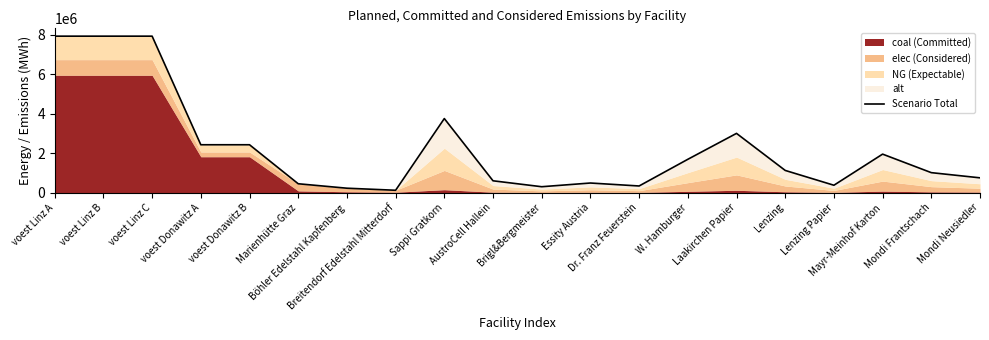

What is the change in value from voest Linz C to voest Donawitz B?

-5508796.3